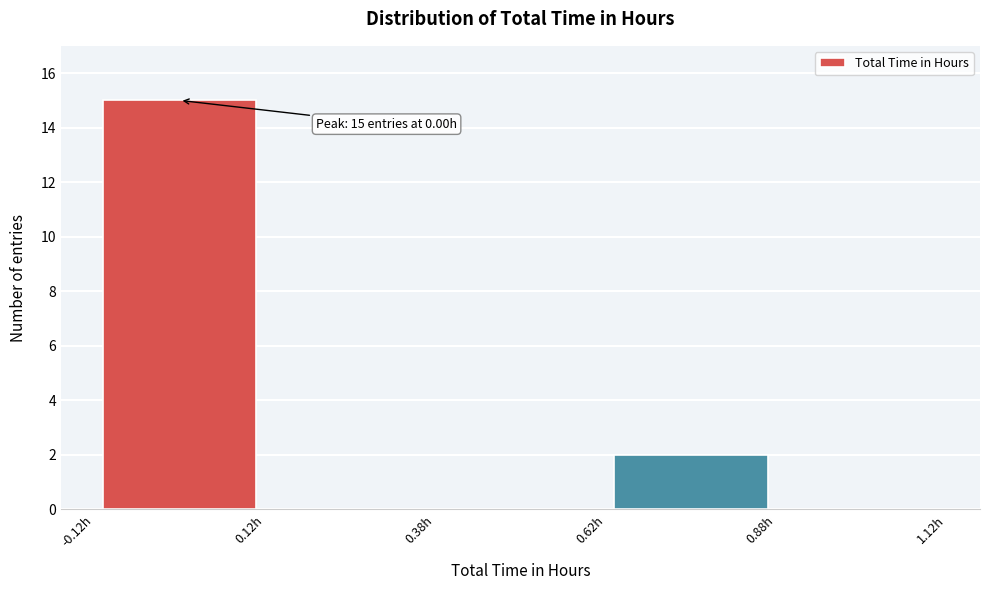

Which range on the x-axis has the tallest bar?

-0.125 to 0.125